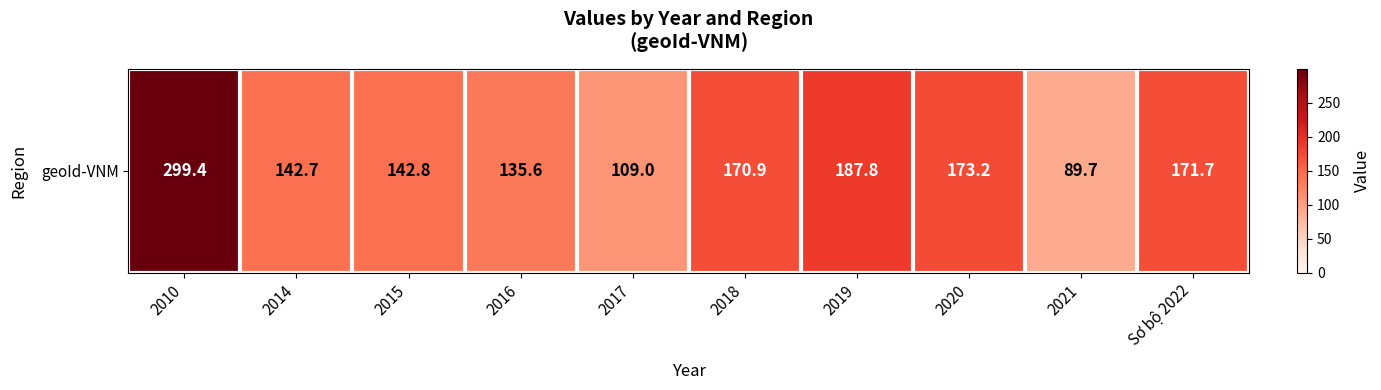

What is the greatest value displayed?

299.4